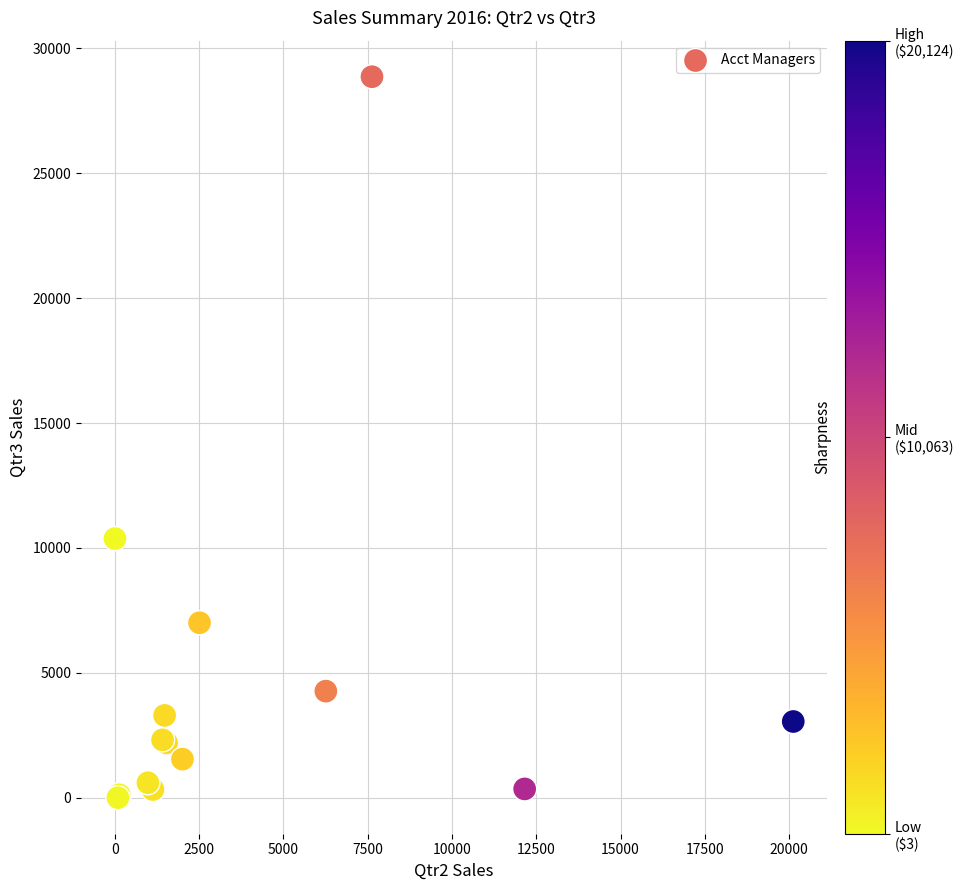

What Y value in the scatter plot is closest to 14433?

10373.6